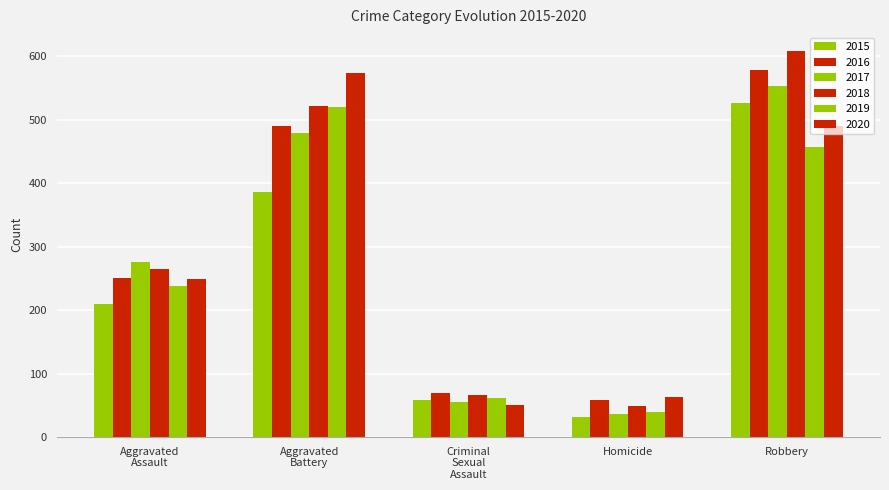

What is the average value of the 2017 series?

280